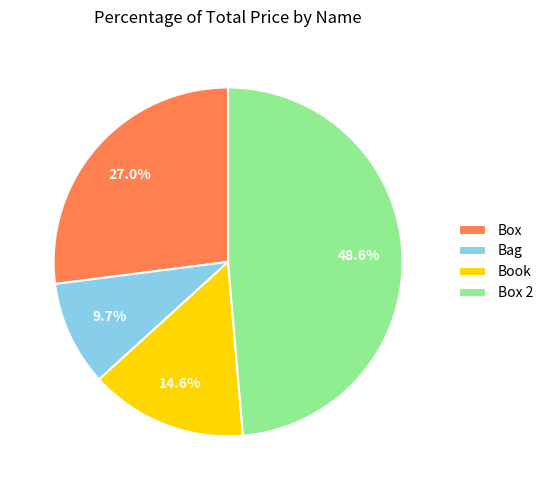

To the nearest percent, what portion does Box 2 represent?

49%